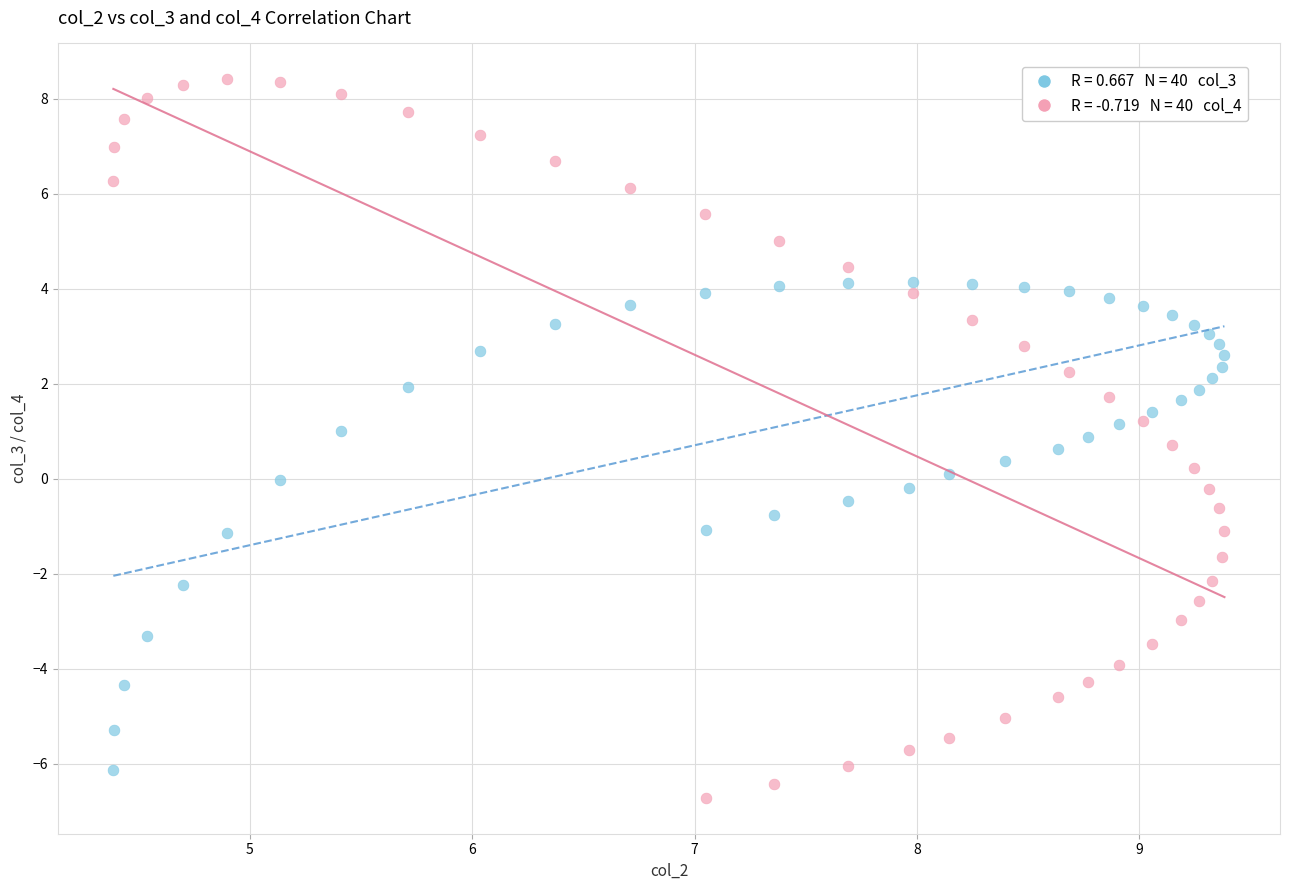

Across all data points, what is the range of Y values (max minus min)?

15.1